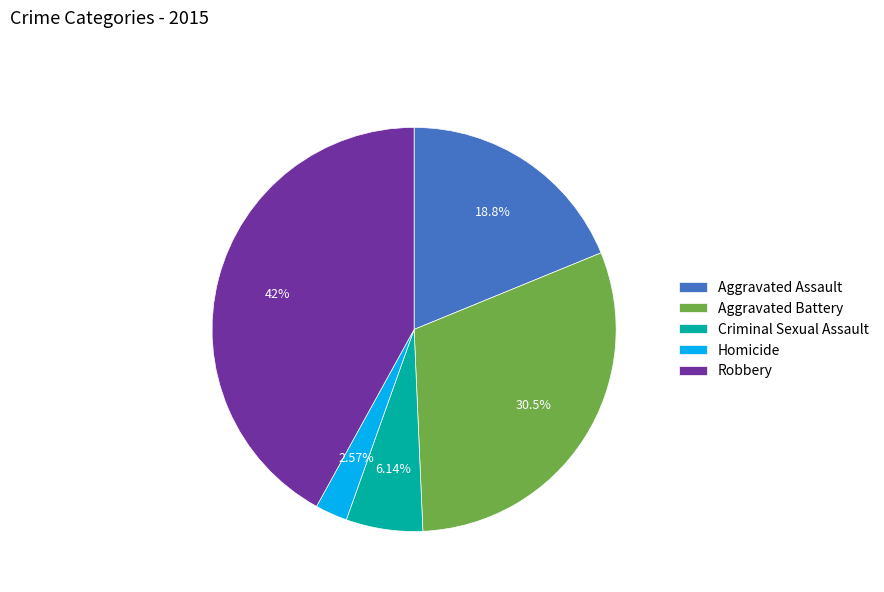

Is there a majority slice in this chart?

No